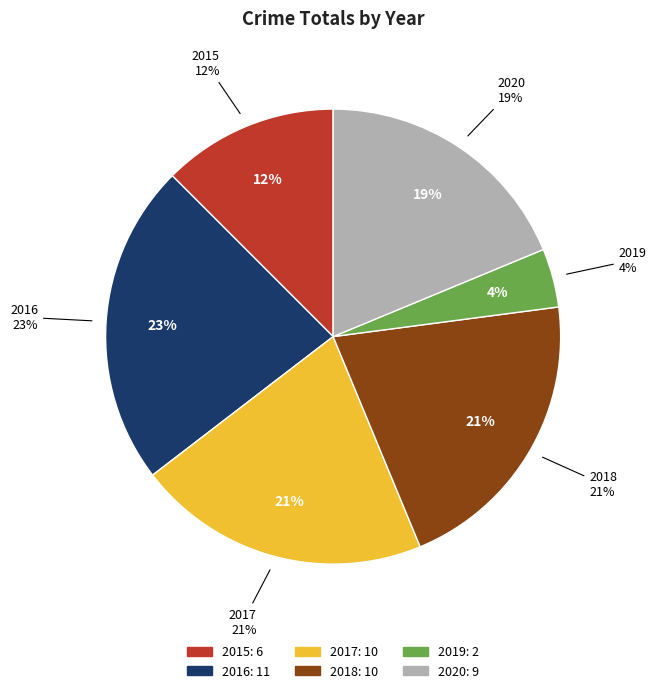

What percentage is the 2015 slice, to the nearest percent?

12%